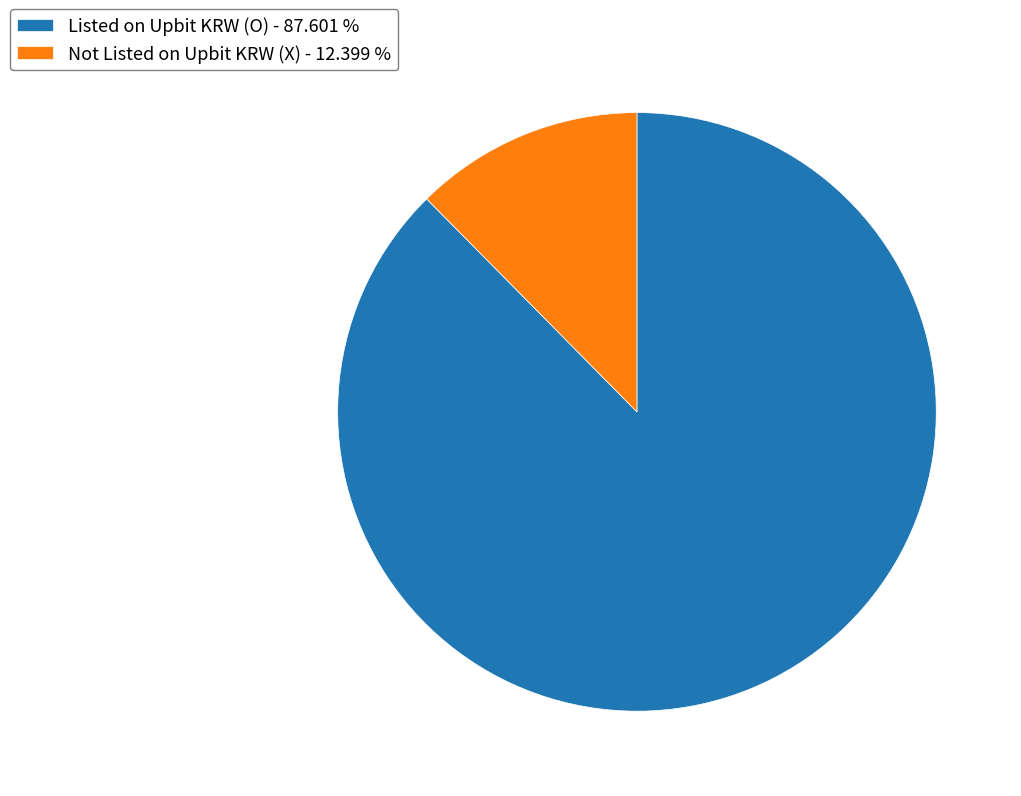

Do Not Listed on Upbit KRW (X) - 12.399 % and Listed on Upbit KRW (O) - 87.601 % together represent more than half of the pie?

Yes